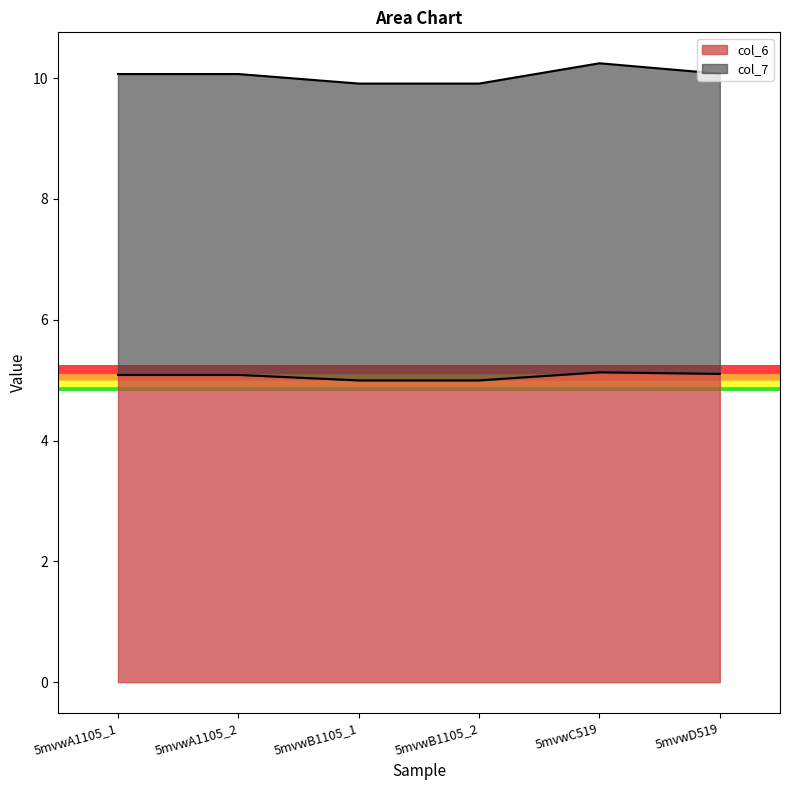

What is the total value across all series at 5mvwB1105_1?

9.9